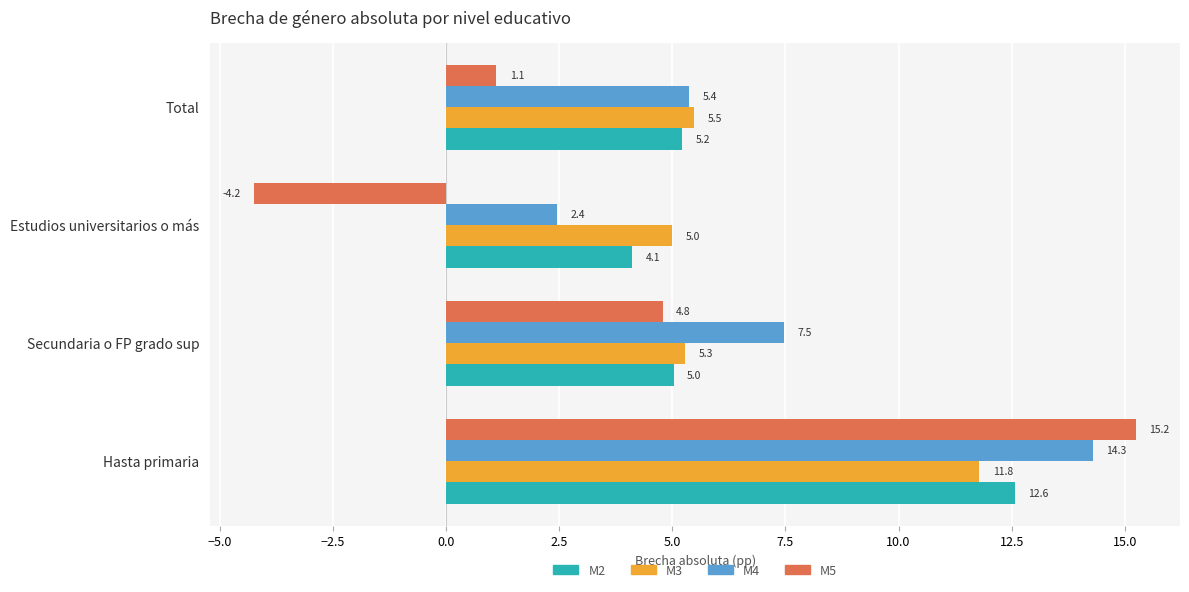

At which category is the sum across all series the highest?

Hasta primaria